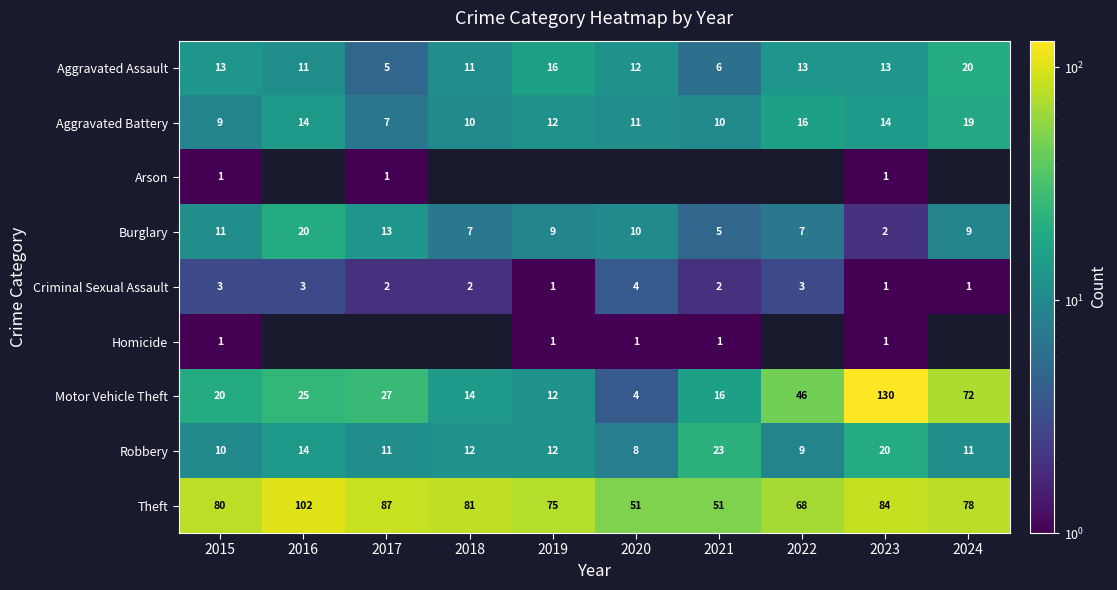

Where does the Aggravated Battery series first go above 12?

2016